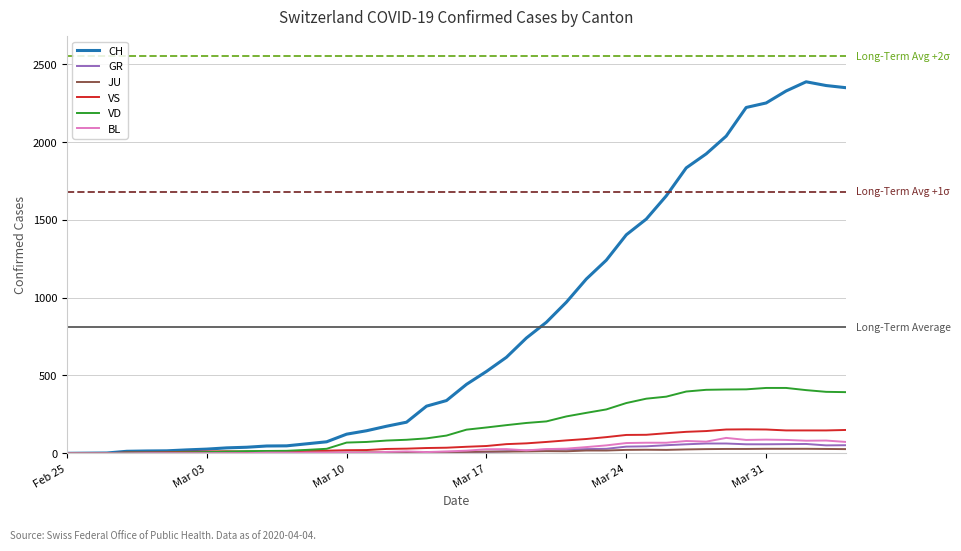

What is the maximum value shown in the chart?

2387